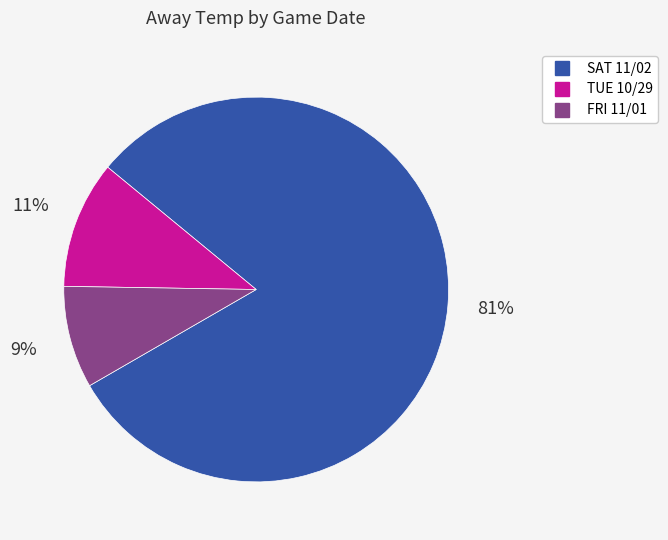

To the nearest percent, what is the average slice percentage?

33%